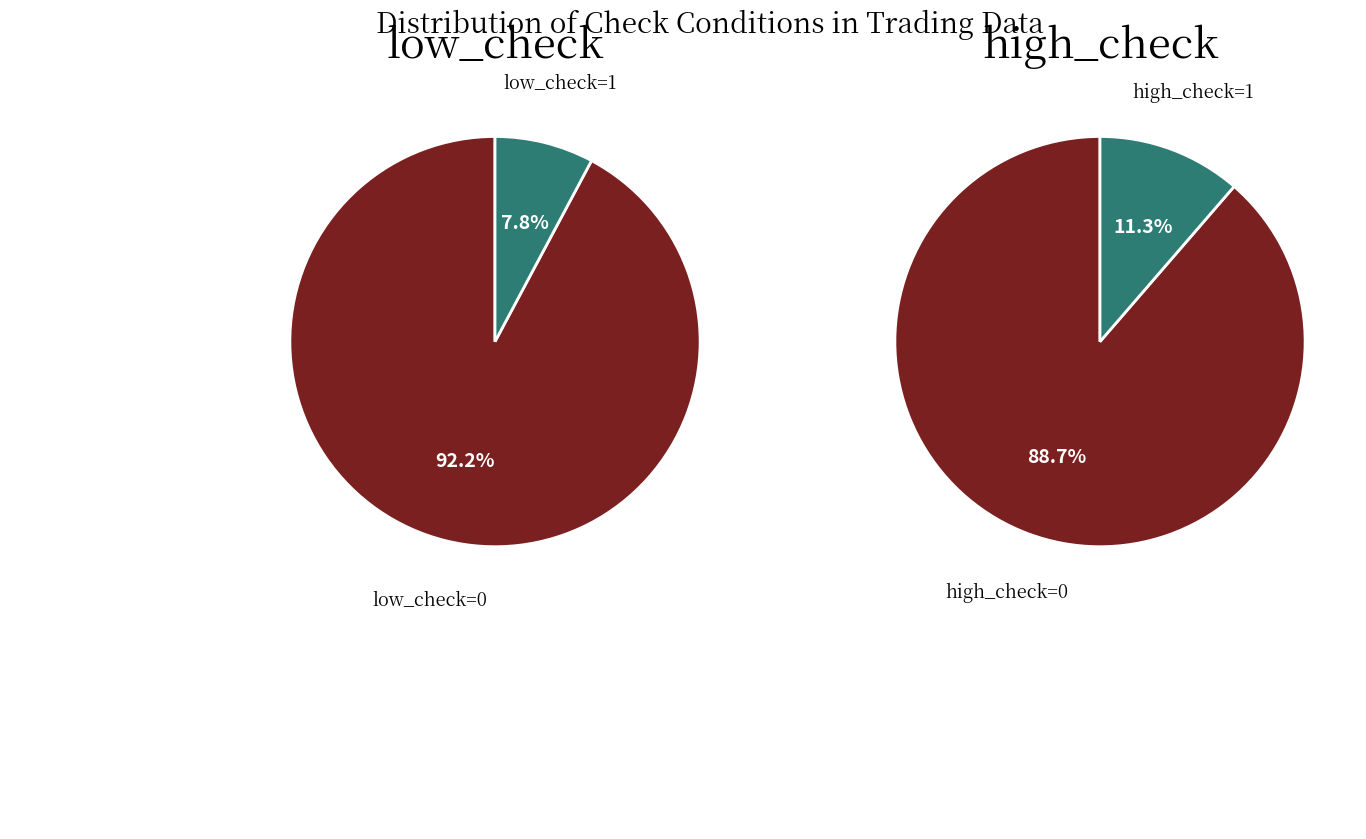

What is the change in value from low_check=0 to low_check=1?

-119